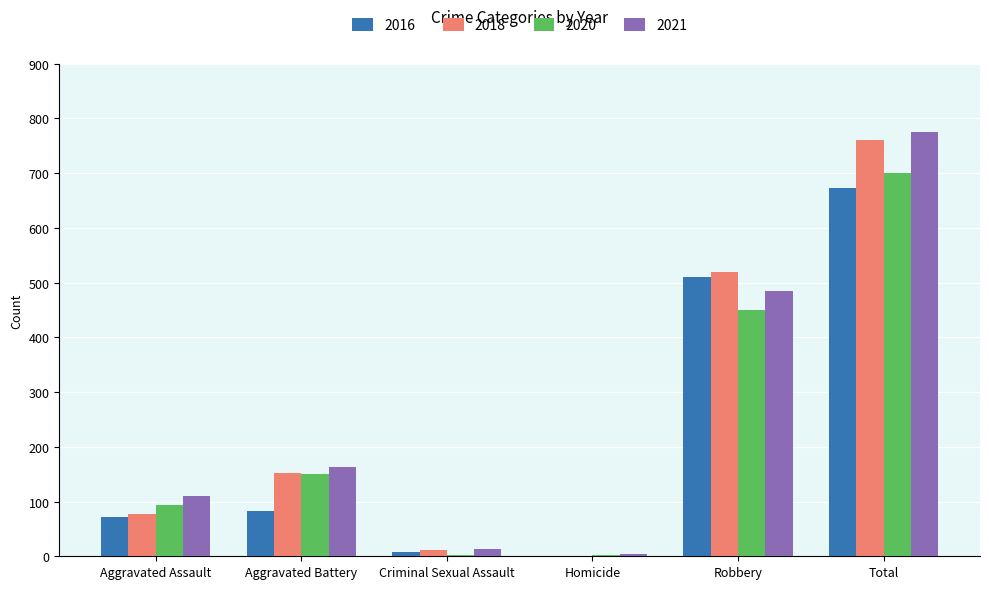

Reading left to right, transcribe all the data shown in this chart.

2016: 71	82	8	1	510	672
2018: 77	152	11	1	520	761
2020: 94	150	3	3	450	700
2021: 110	163	14	4	484	775